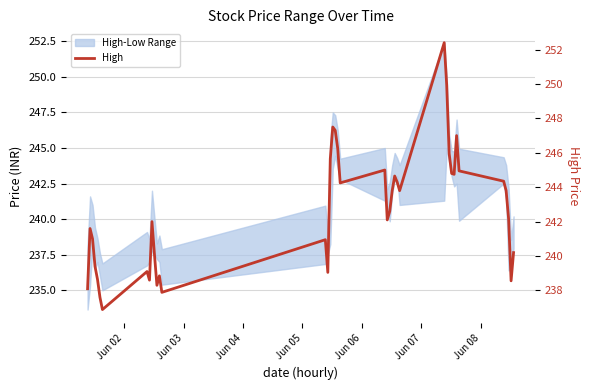

What is the sum of all values?

9704.1